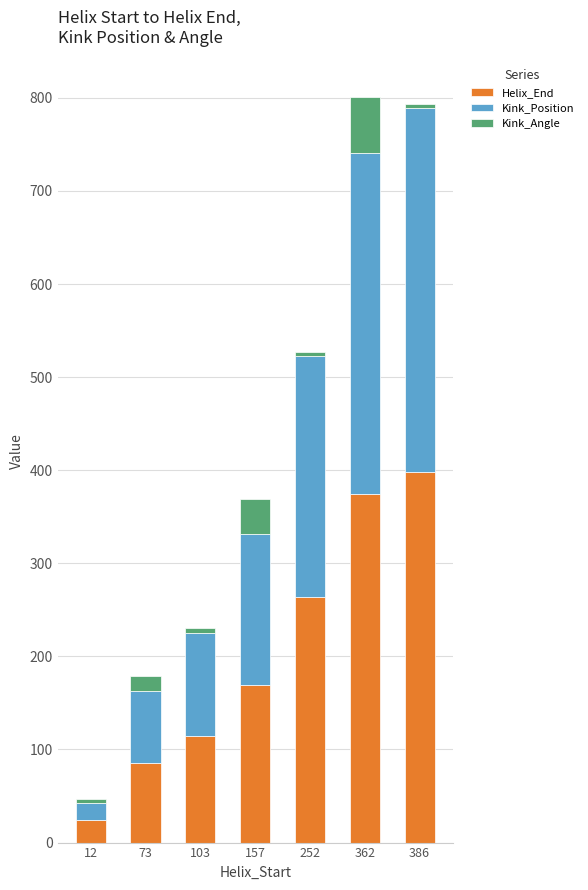

At which label does Helix_End reach its peak?

386